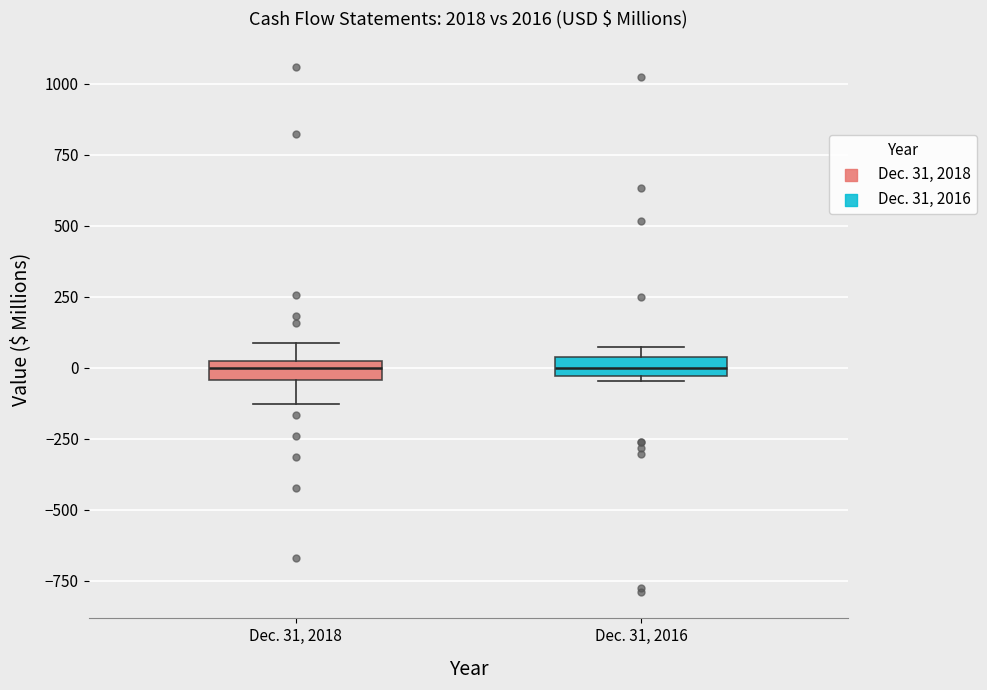

Where does the upper whisker of the box for Dec. 31, 2018 end on the y-axis? The values are not printed on the chart, so give them approximately, as read against the axis.

100